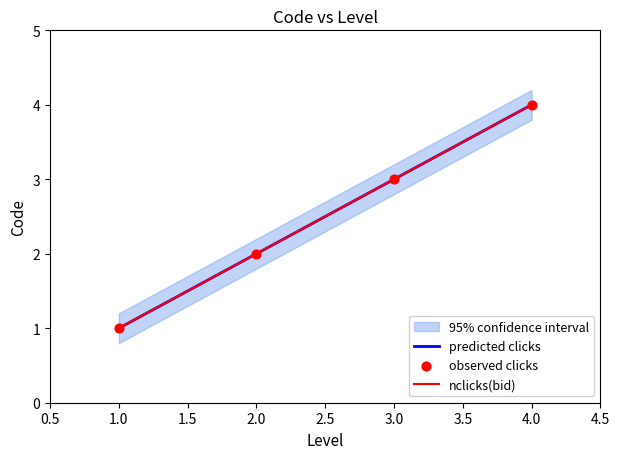

Approximately how many times larger is the value at 4 compared to 3?

1.3